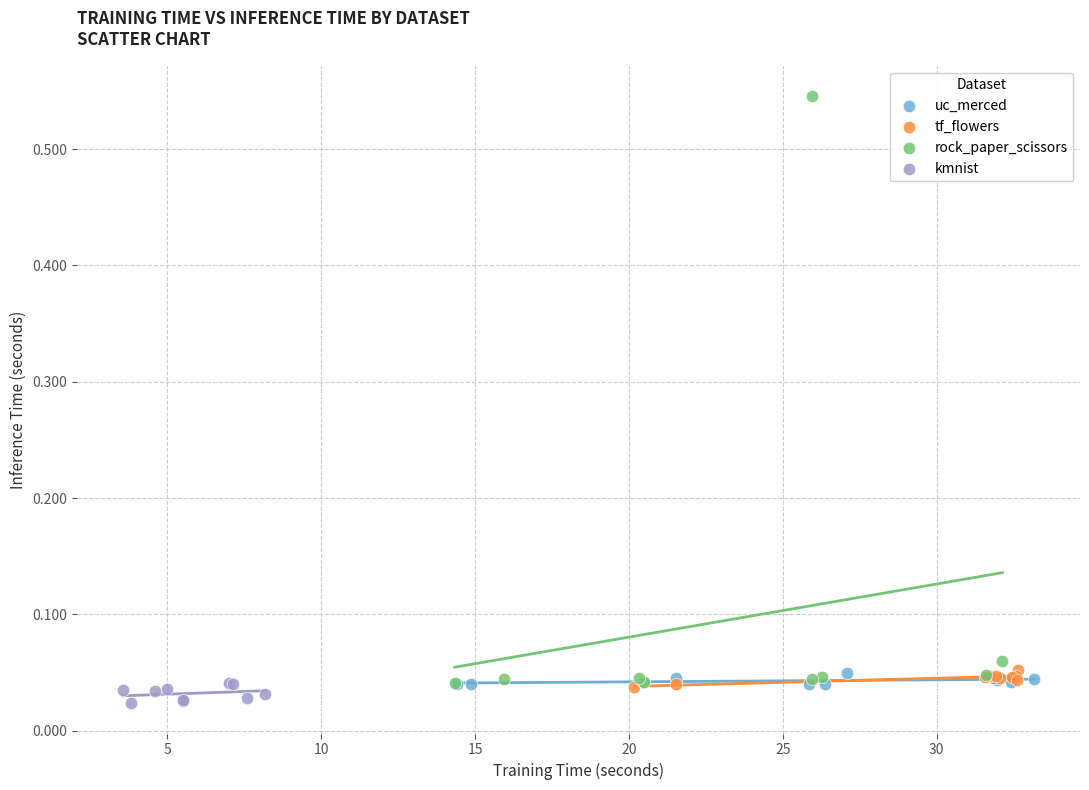

What are all the series names shown in the legend?

uc_merced, tf_flowers, rock_paper_scissors, kmnist